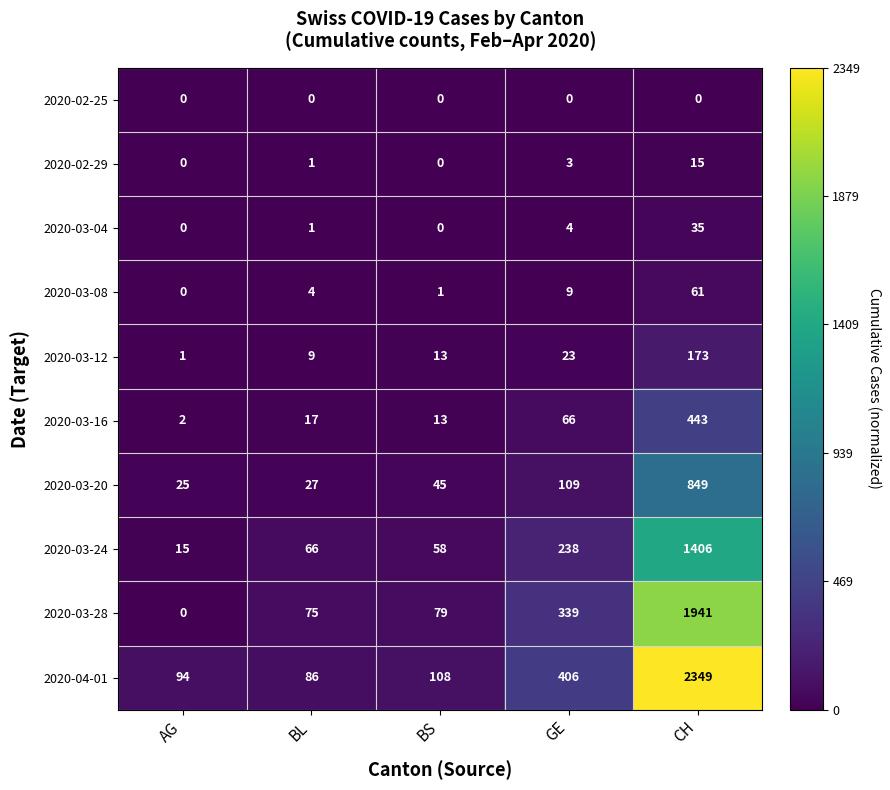

The value of 2020-02-25 at BL is 0. True or false?

True